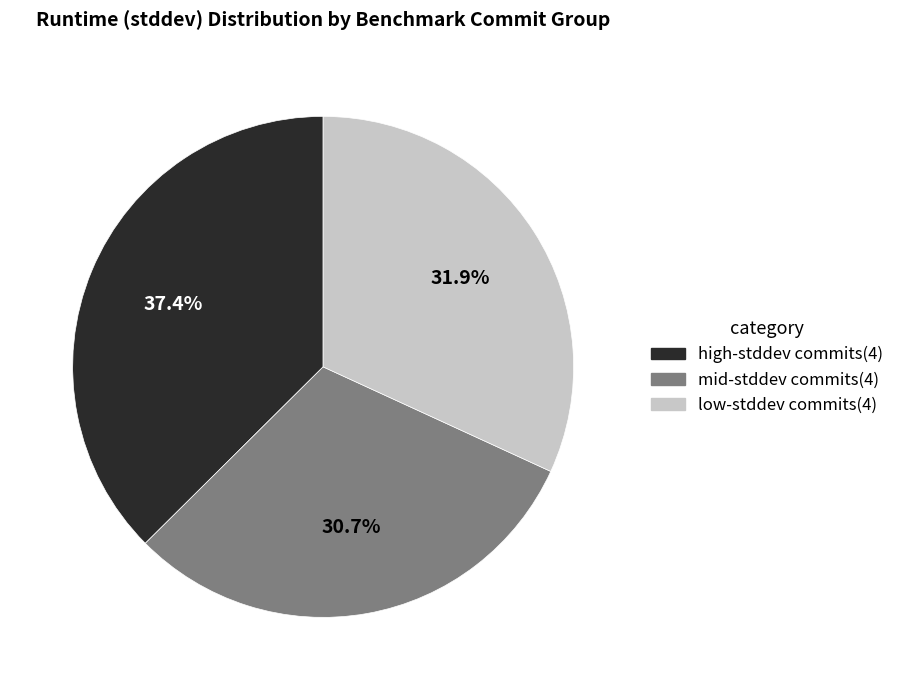

Is there any slice that represents more than half of the pie?

No